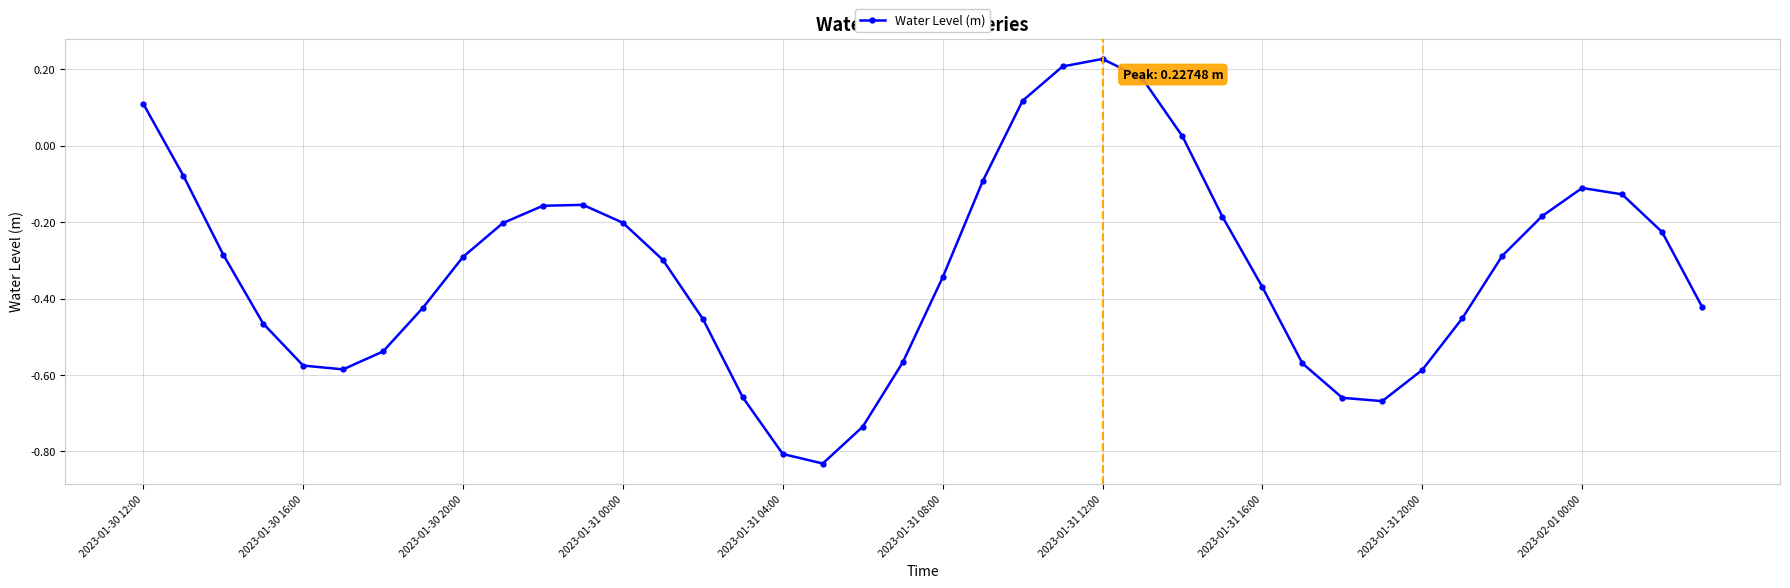

True or false: there are more than 0 points higher than both neighbors.

True